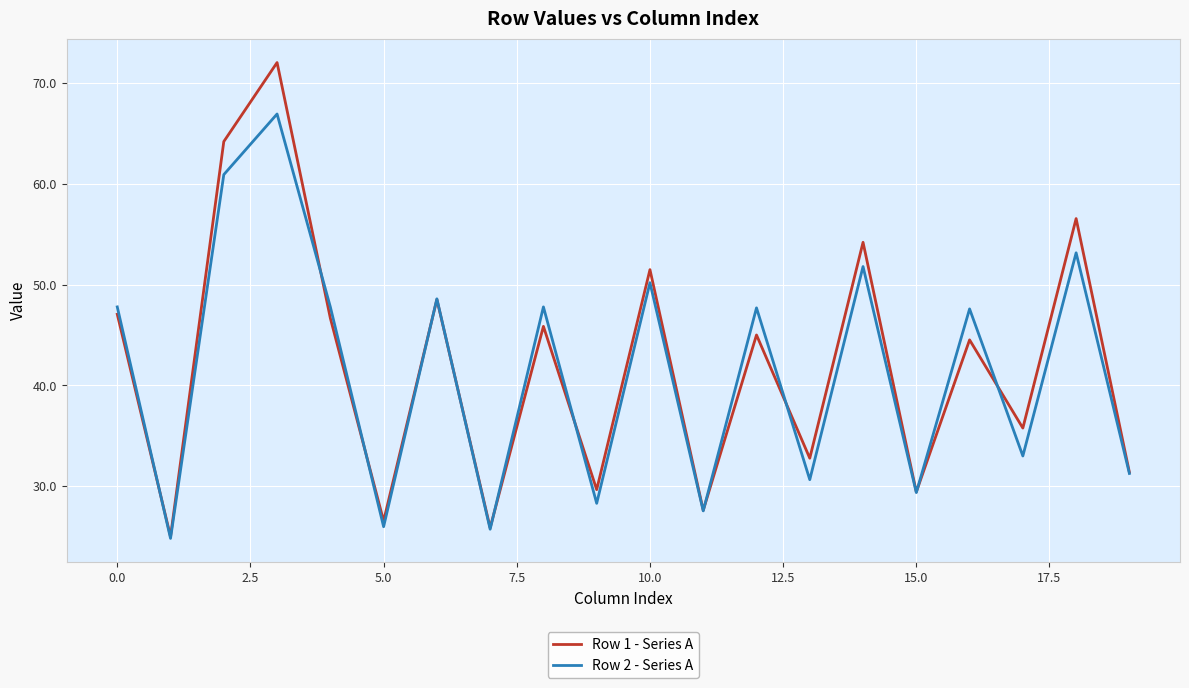

What is the lowest value of the Row 1 - Series A series?

25.0